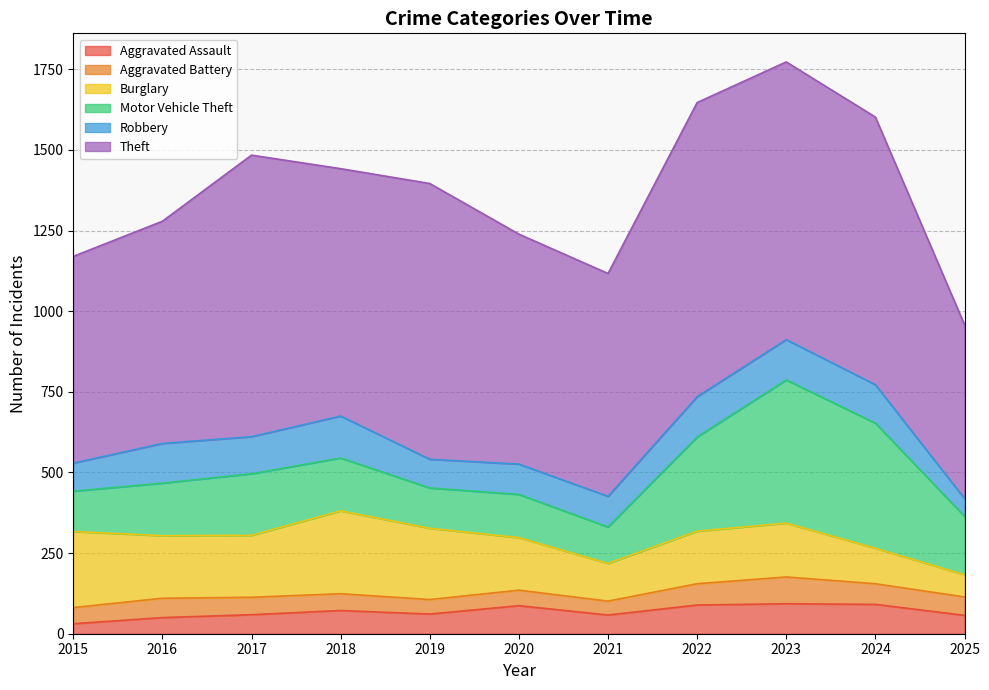

At which label does Burglary first exceed 167?

2015